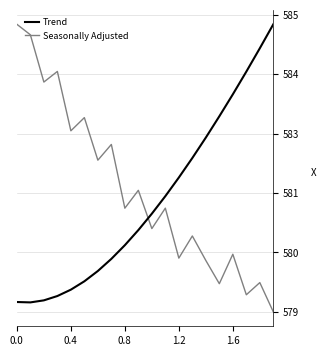

What are all the series names shown in the legend?

Trend, Seasonally Adjusted